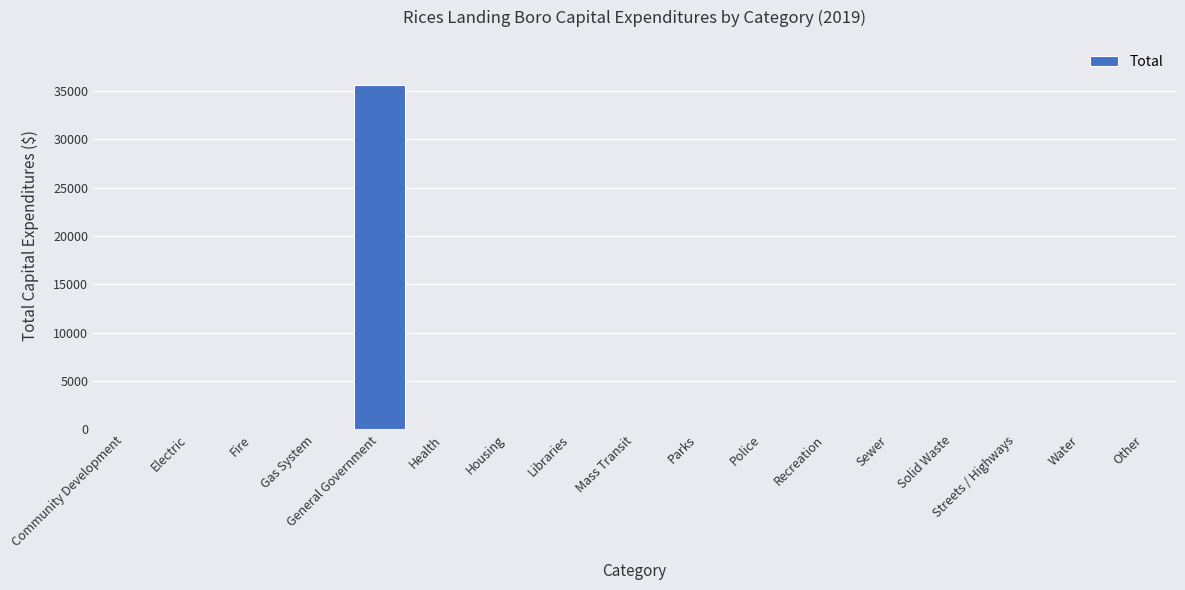

What is the sum of all values?

35659